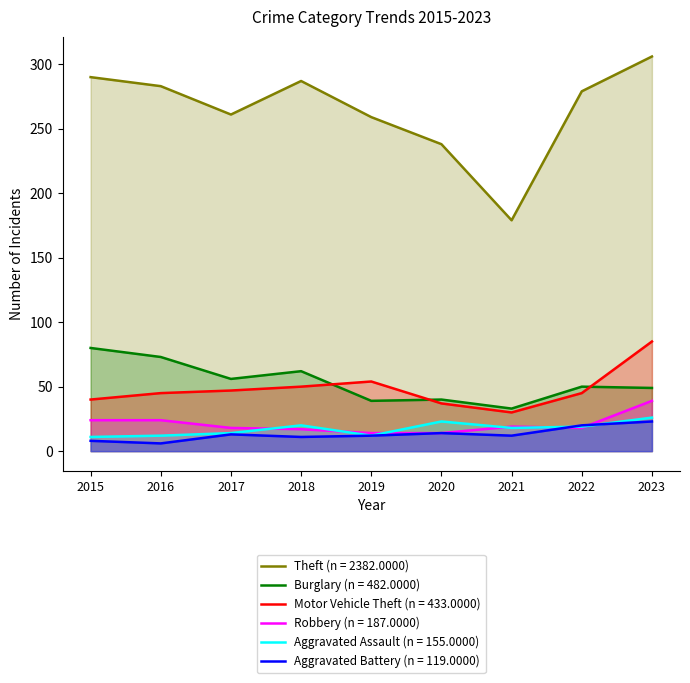

What is the maximum value shown in the chart?

306